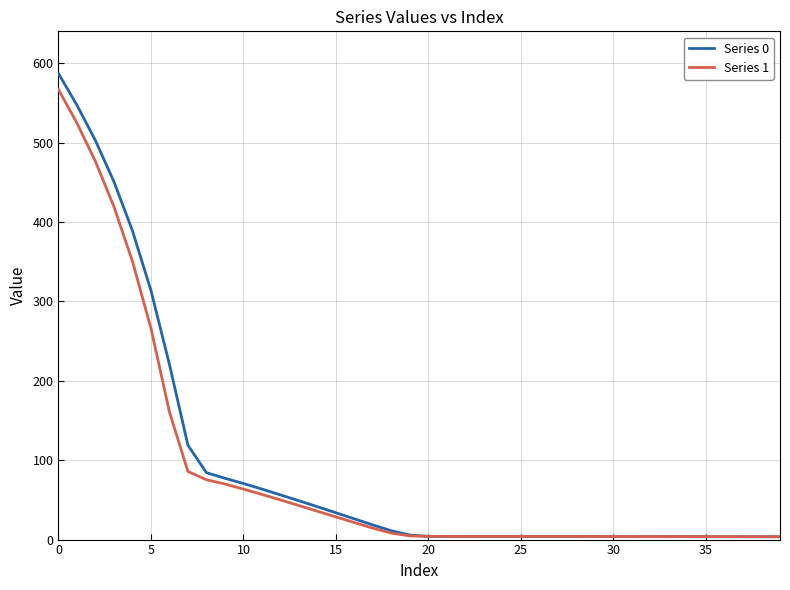

What is the greatest value displayed?

587.0